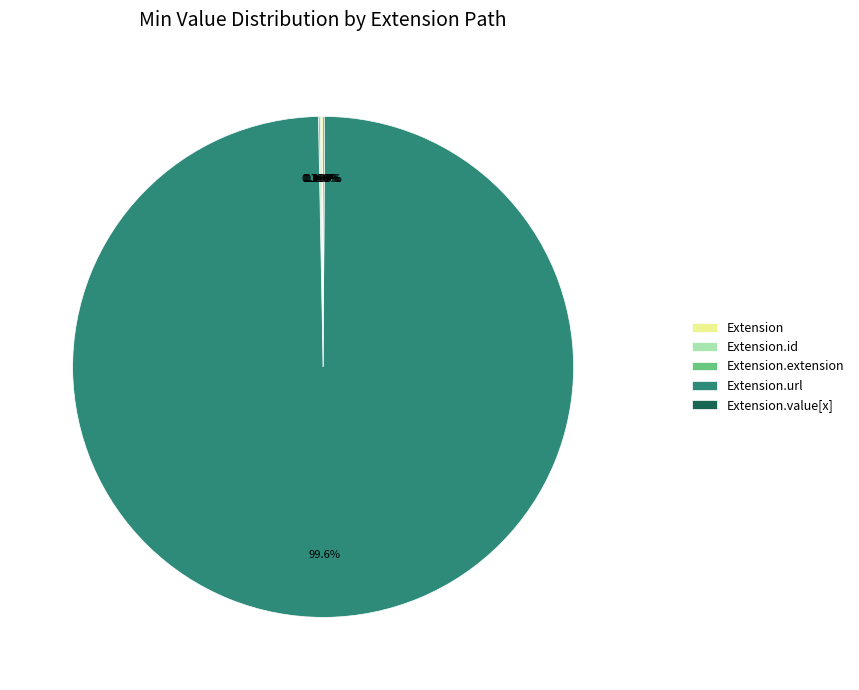

Is there any slice that represents more than half of the pie?

Yes